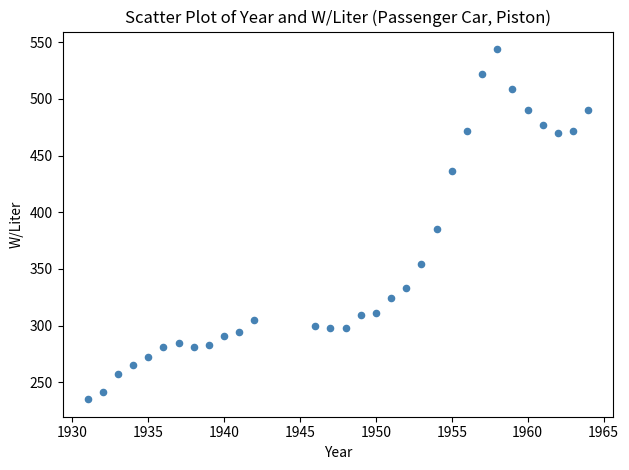

What Y value in the scatter plot is closest to 389?

385